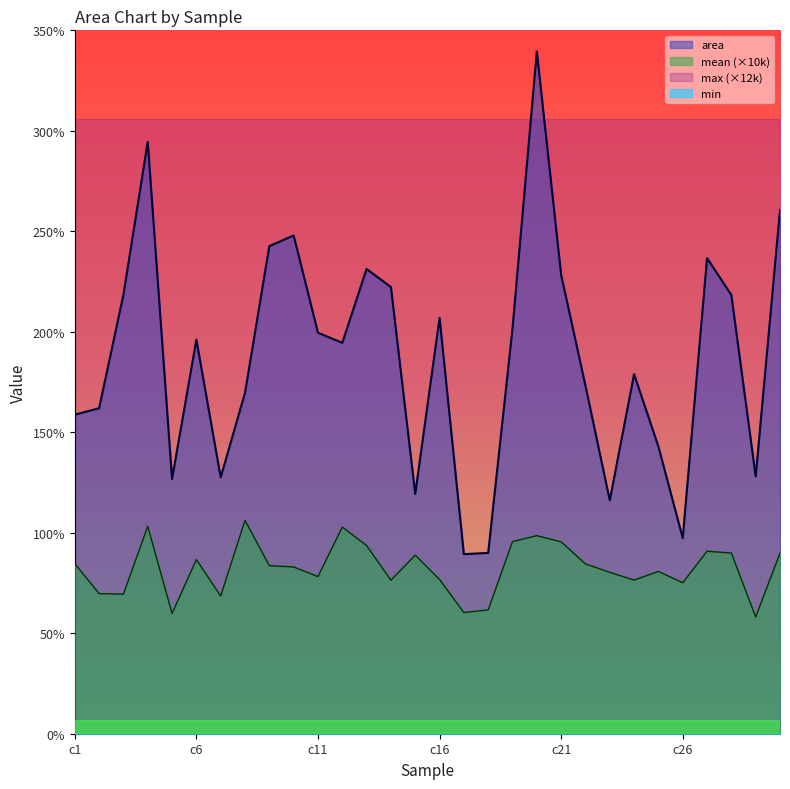

What is the difference between the maximum and minimum values in the mean series?

480680.0